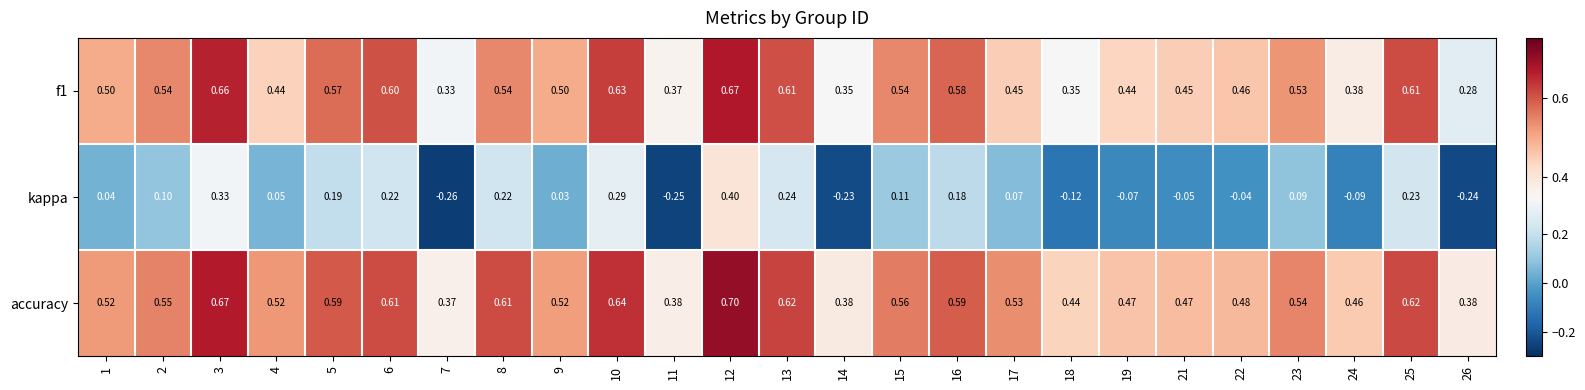

Count the number of data series in this chart.

3